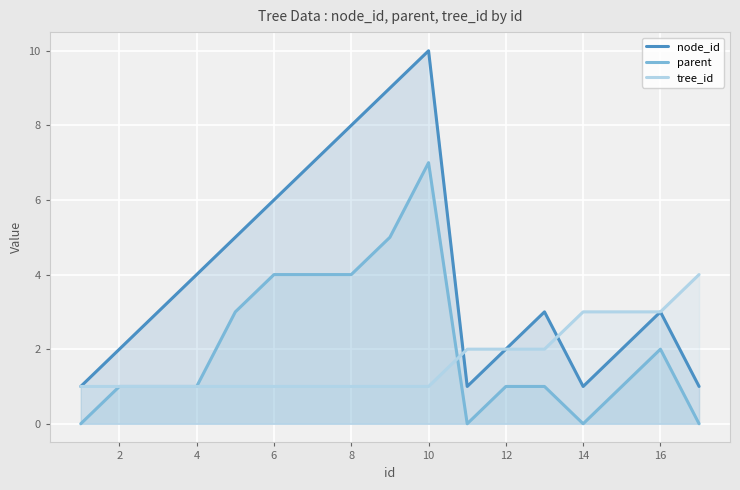

What are all the series names shown in the legend?

node_id, parent, tree_id